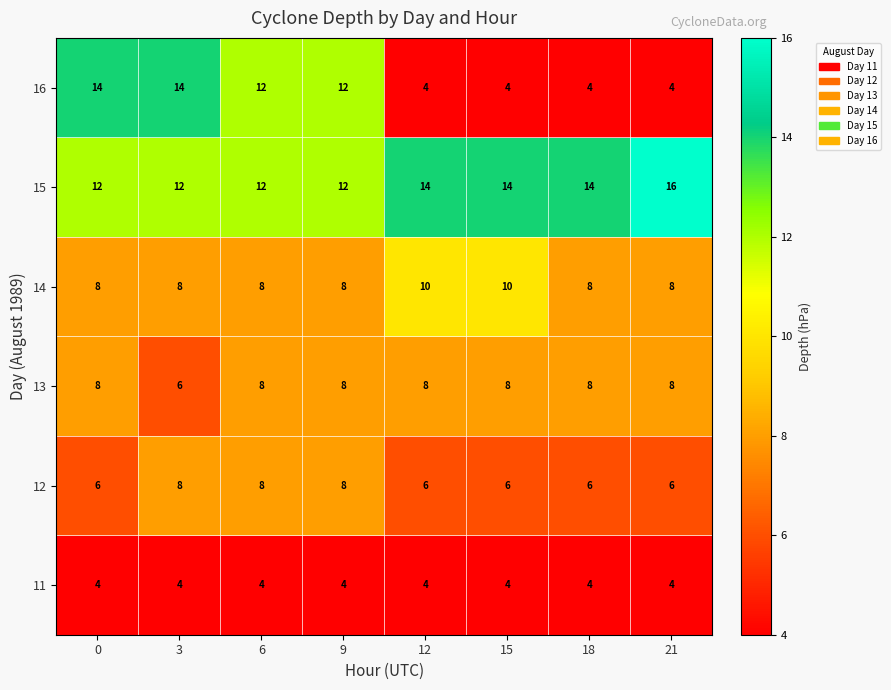

What is the total value across all series at 21?

46